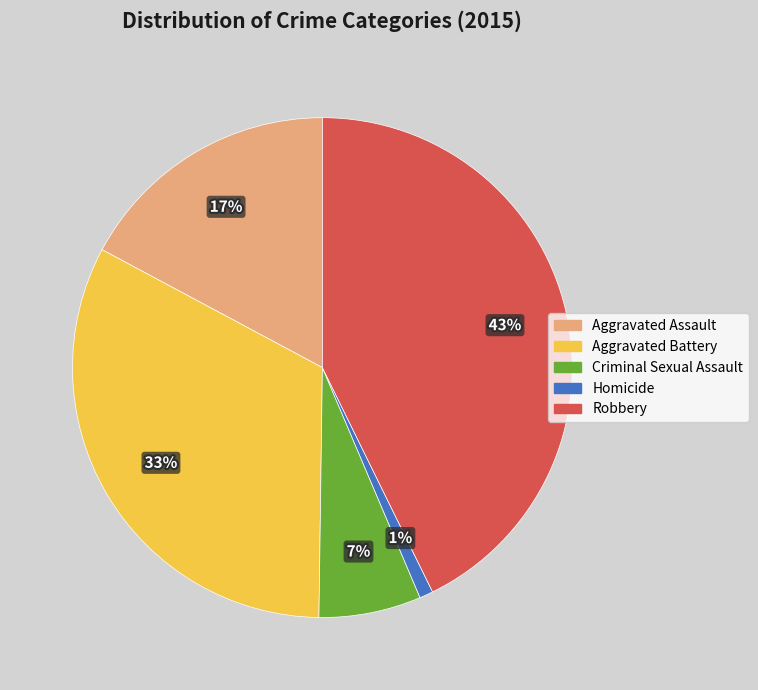

The Aggravated Assault slice represents 17% of the pie. True or false?

True